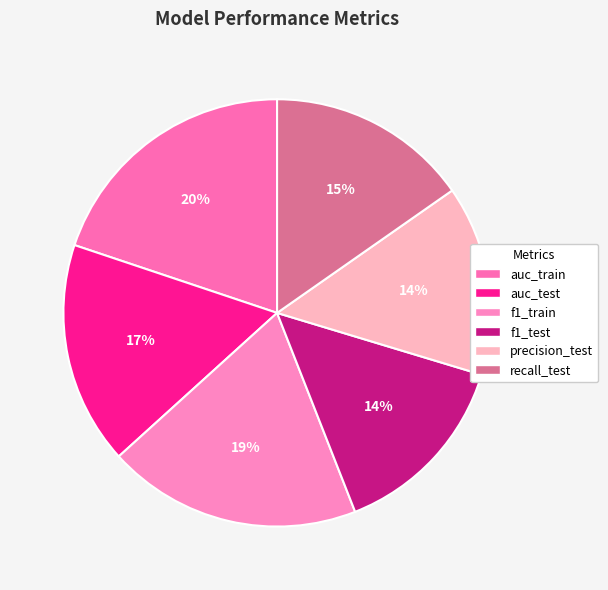

What percentage is the auc_test slice, to the nearest percent?

17%